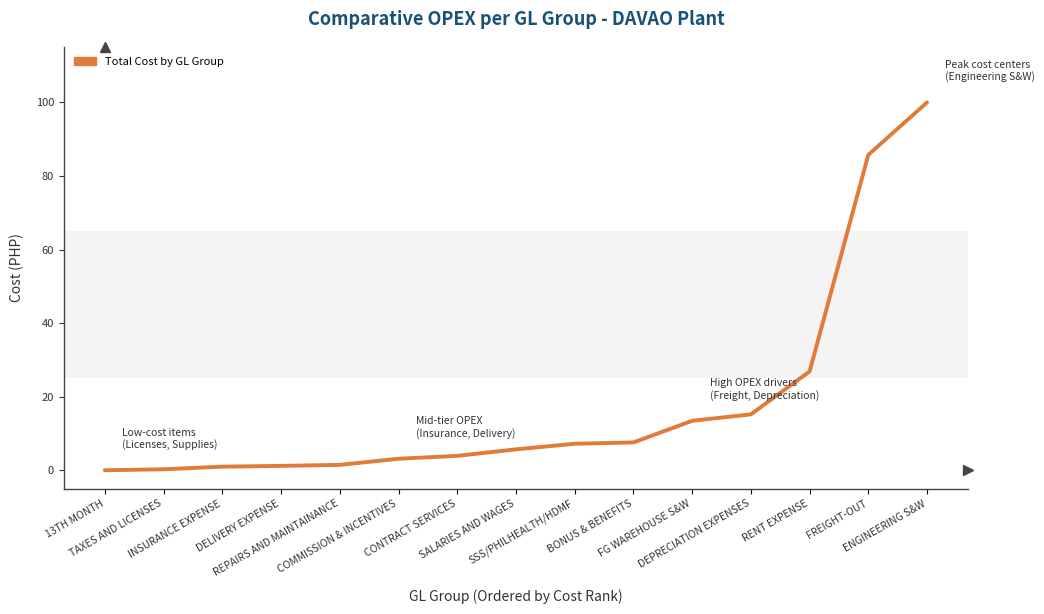

What is the difference between the maximum and minimum values?

100.0